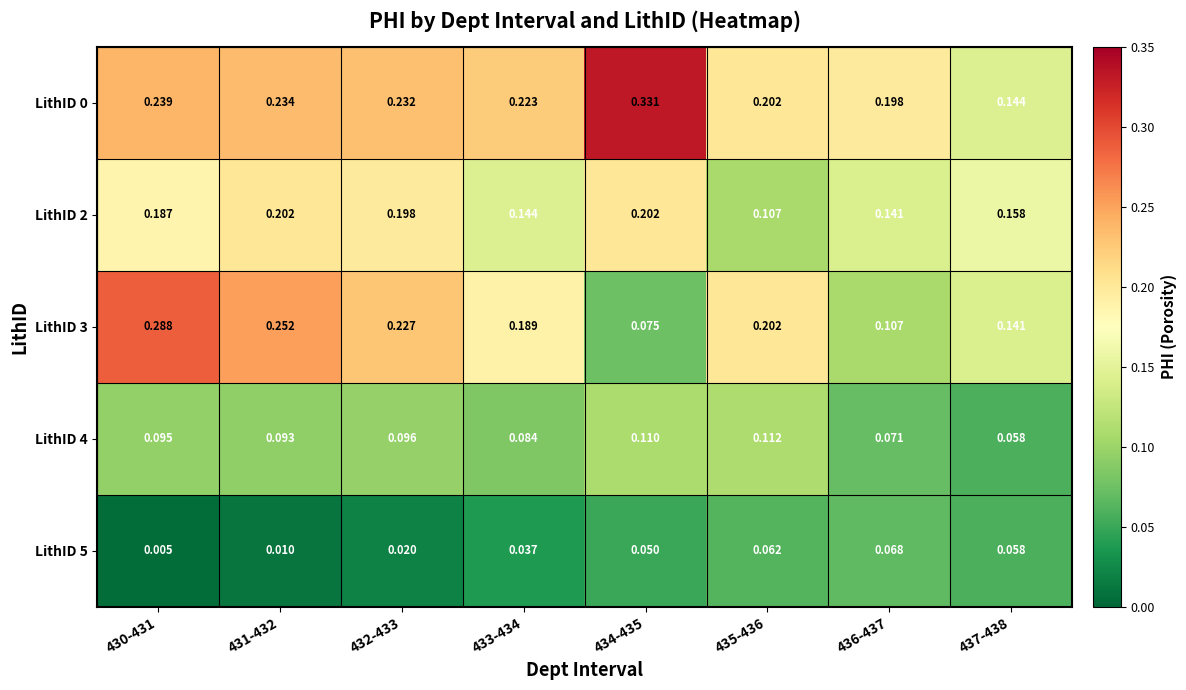

Is the value of LithID 4 at 436-437 greater than the value of LithID 3 at 431-432?

No